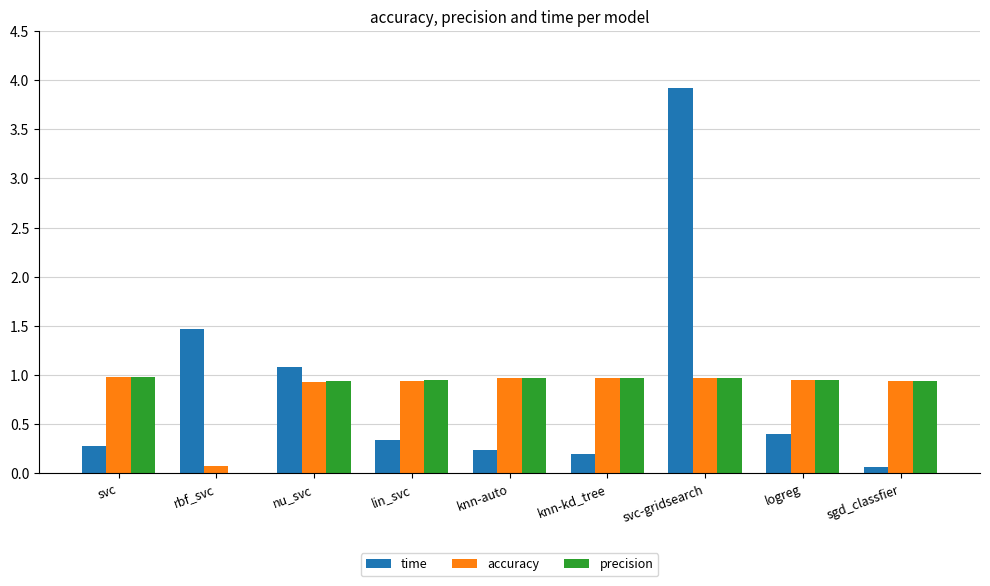

What is the maximum value for time?

3.9